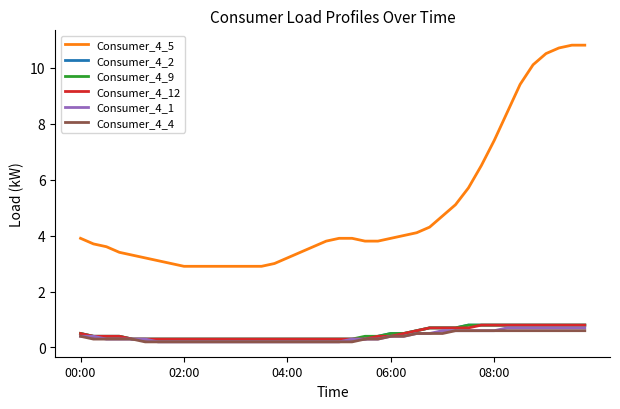

What is the minimum value shown in the chart?

0.2